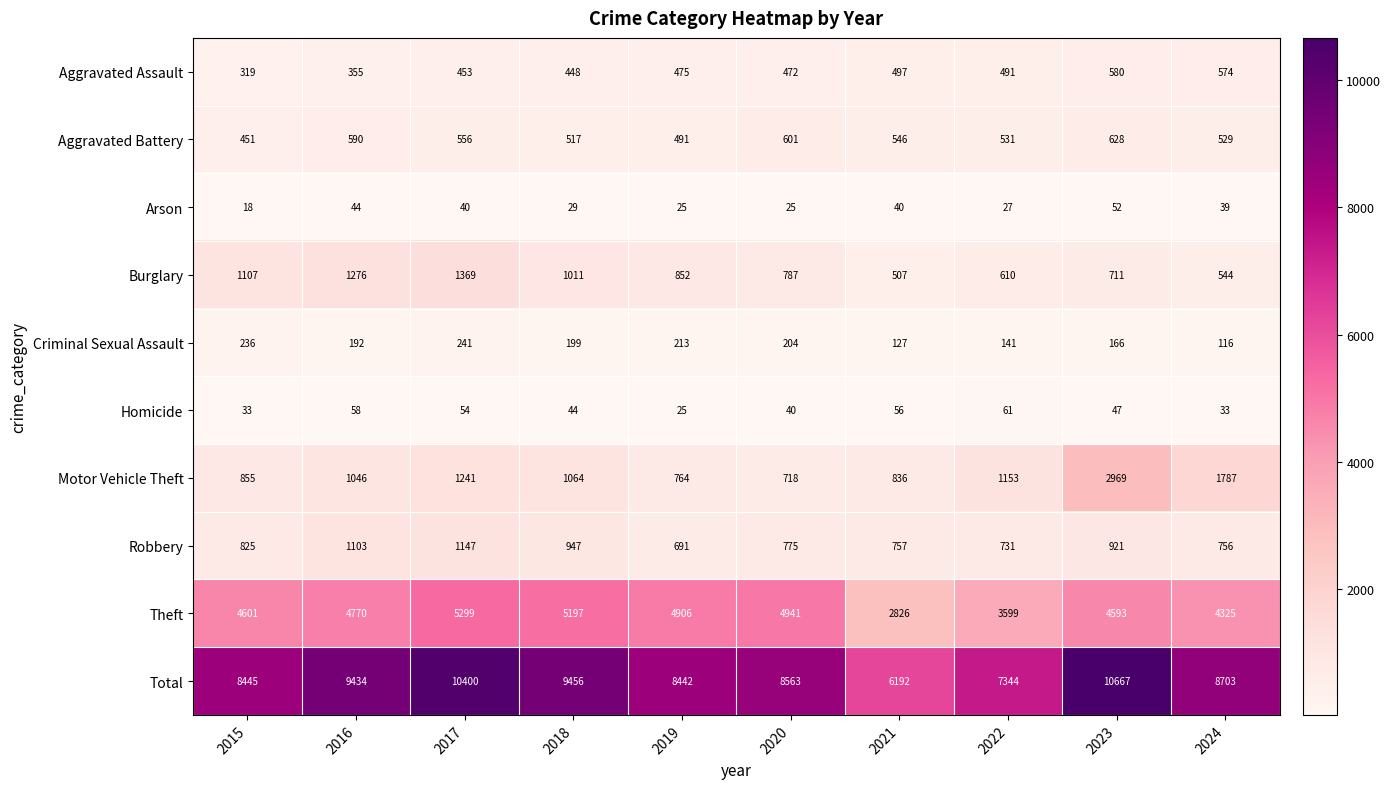

What is the sum of all Robbery values?

8653